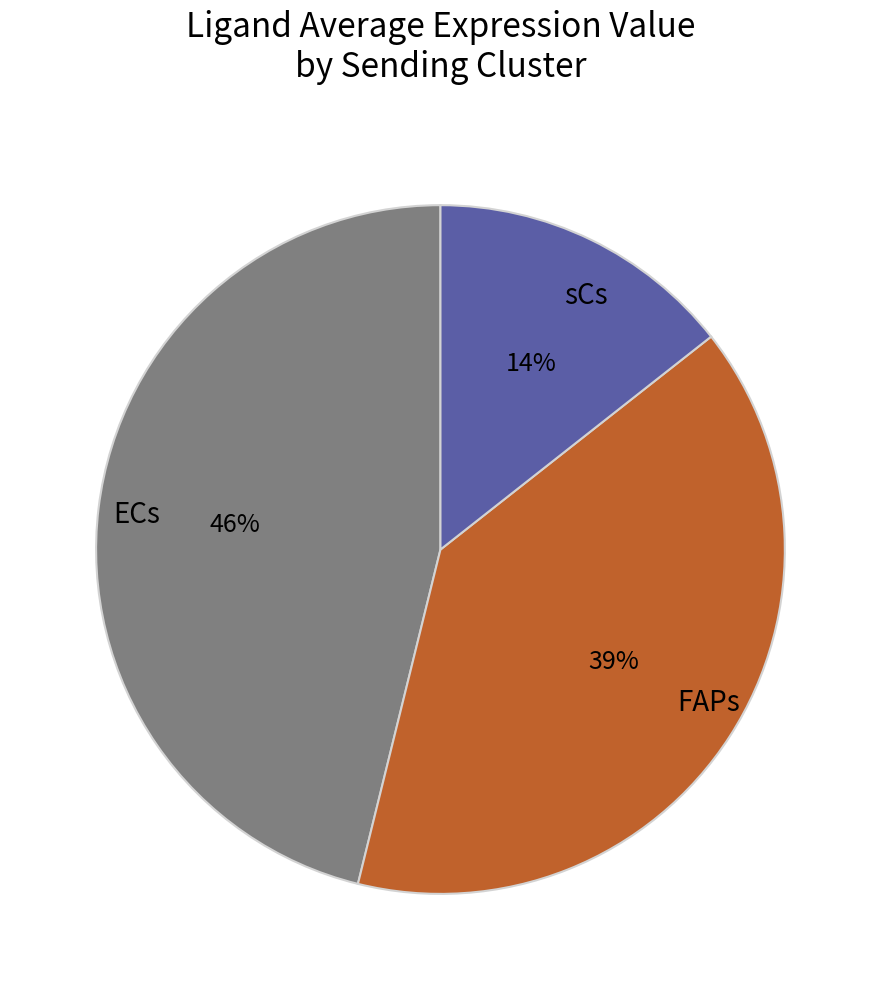

What percentage is the FAPs slice, to the nearest percent?

39%